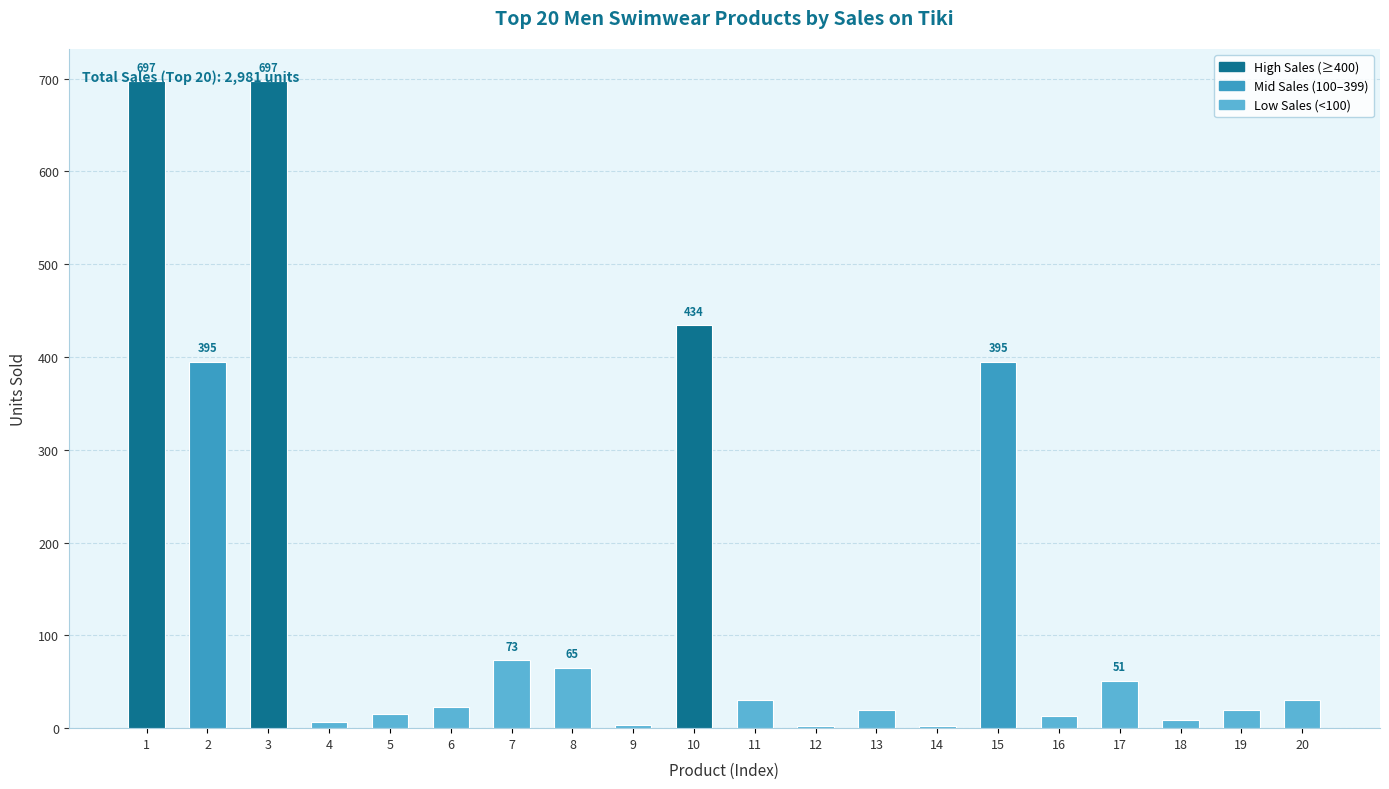

How many distinct data groups are displayed?

1